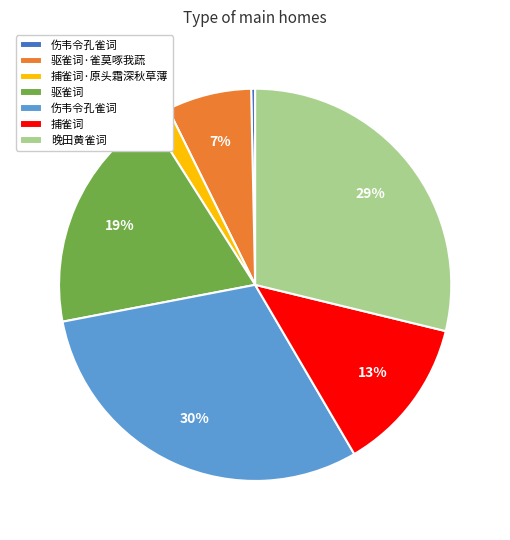

Is there a majority slice in this chart?

No